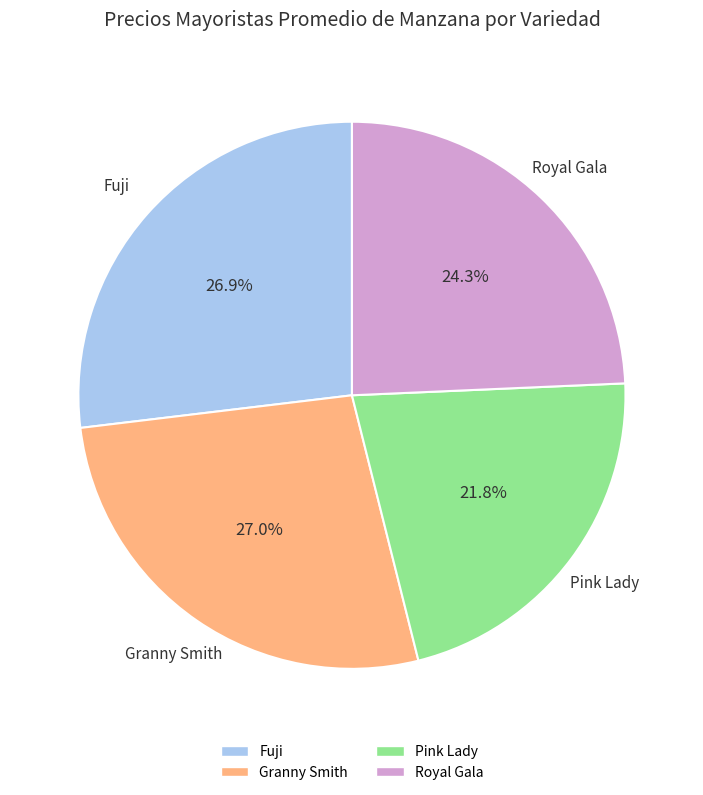

Is there a majority slice in this chart?

No